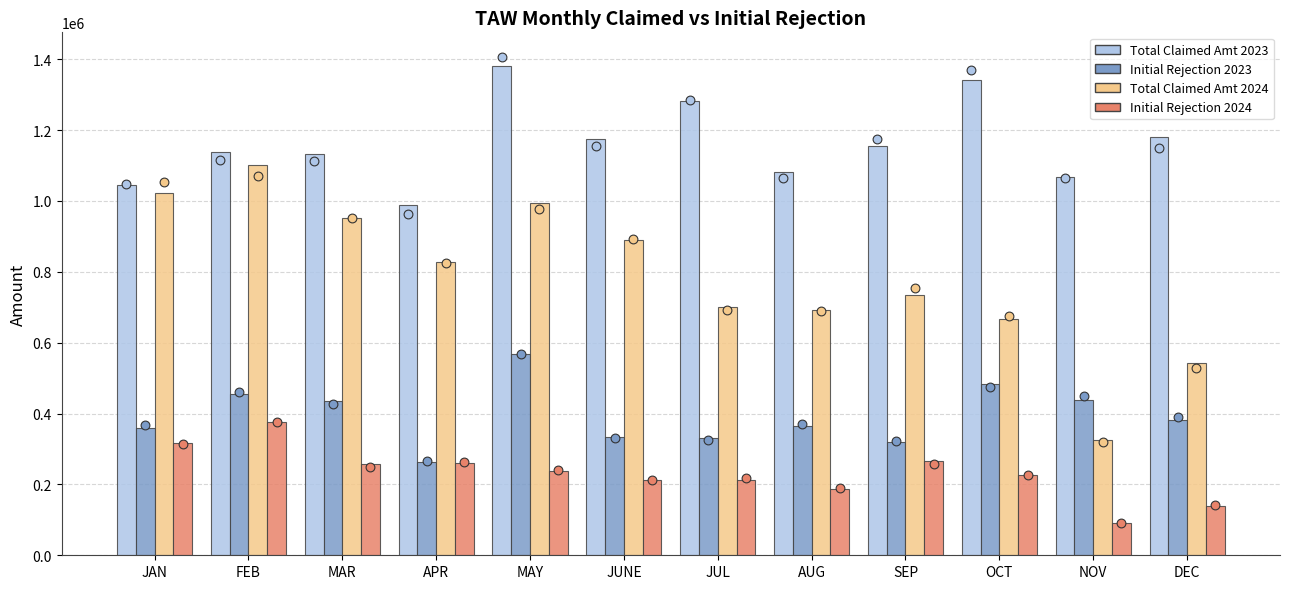

At how many categories does at least one series exceed 728688?

12